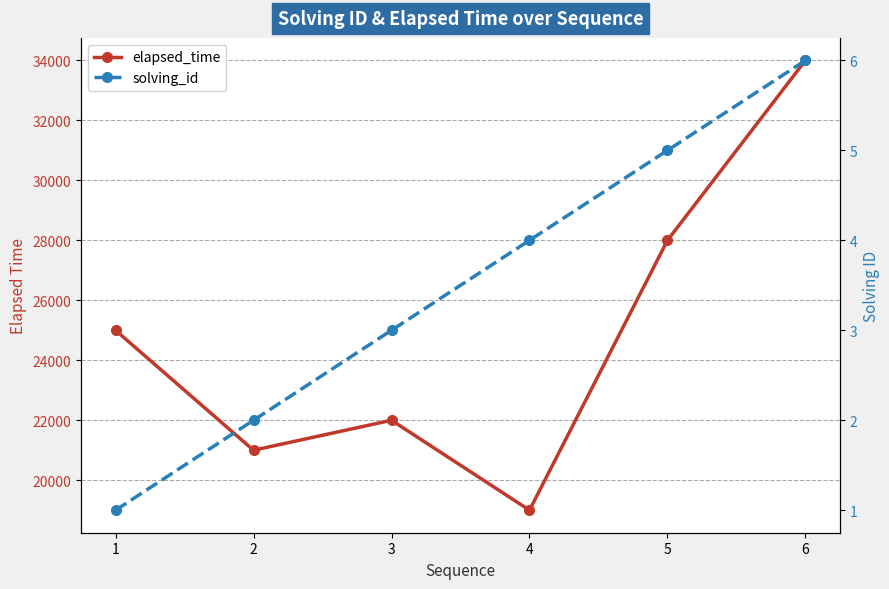

The value of elapsed_time at 4 is 19000. True or false?

True